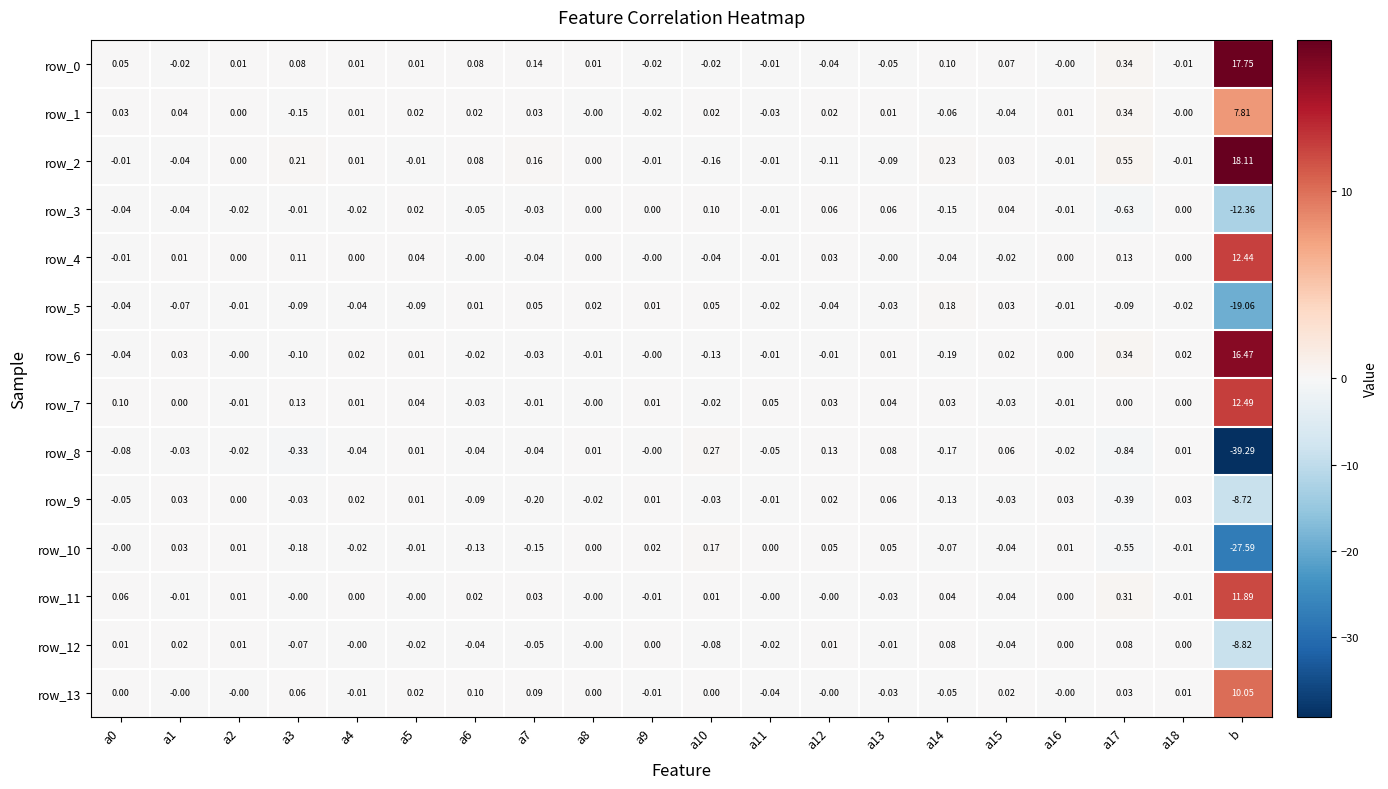

Which series changed the most between a1 and a16?

row_5